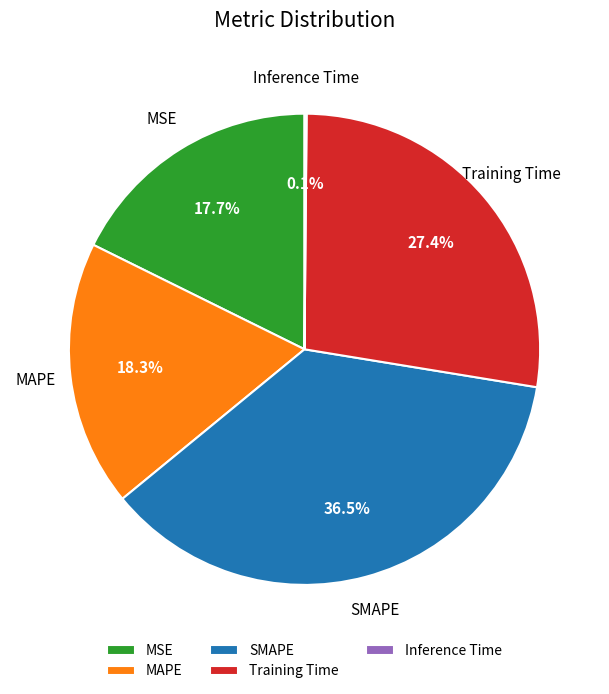

Which slice is the largest?

SMAPE